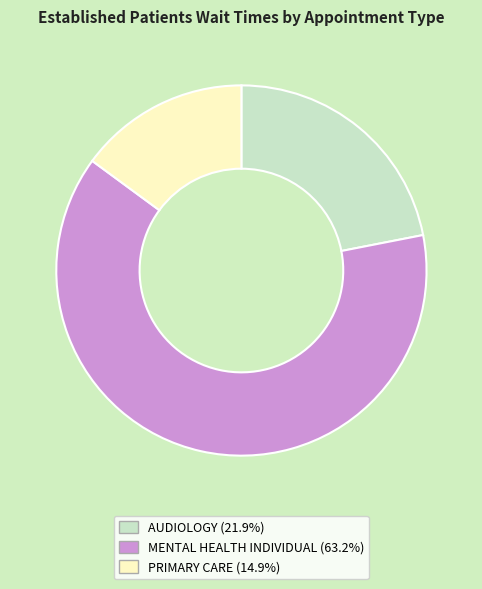

True or false: PRIMARY CARE accounts for 22% of the total.

False